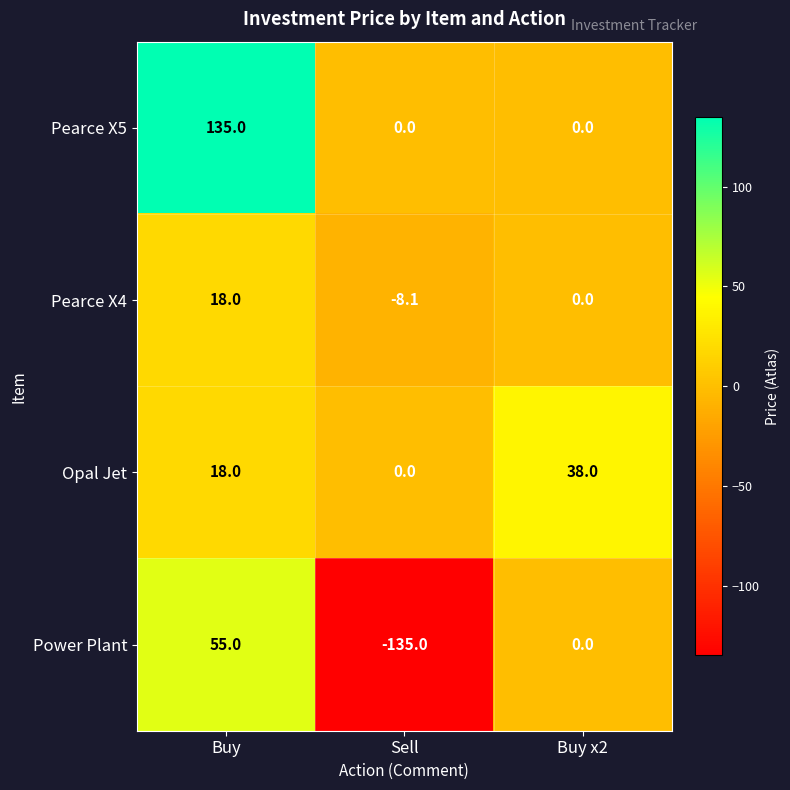

At which category is the sum across all series the highest?

Buy